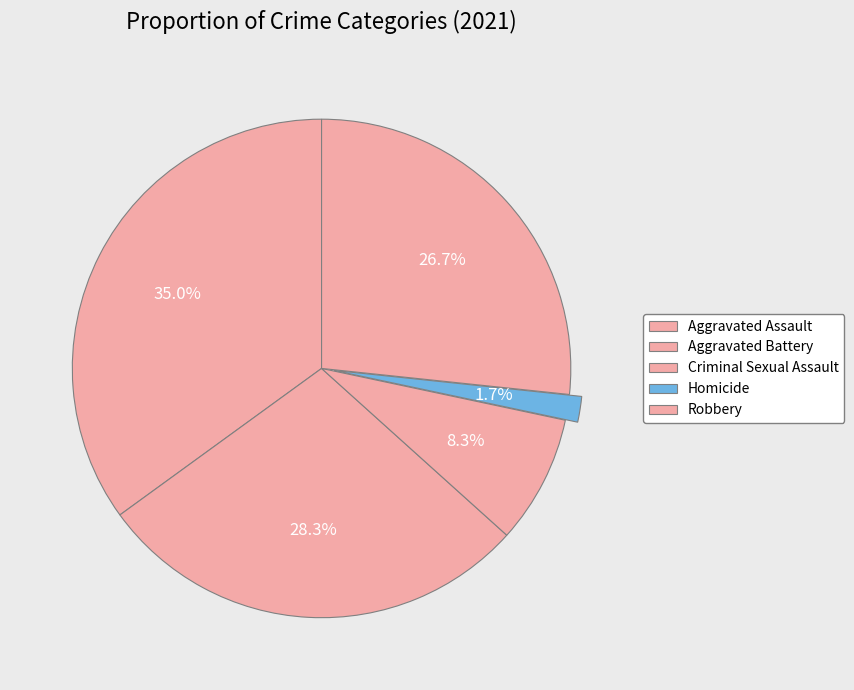

Which slice is the largest?

Aggravated Assault